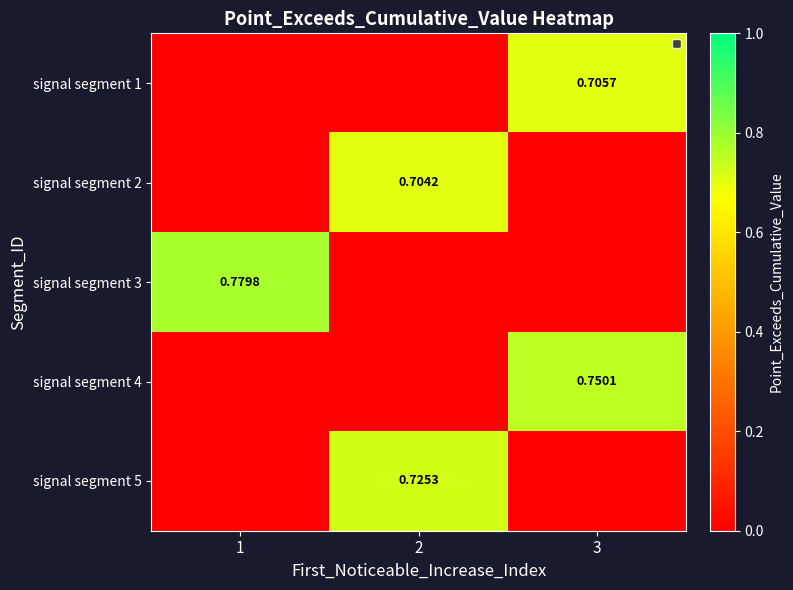

At which category does the chart reach its peak across all series?

1